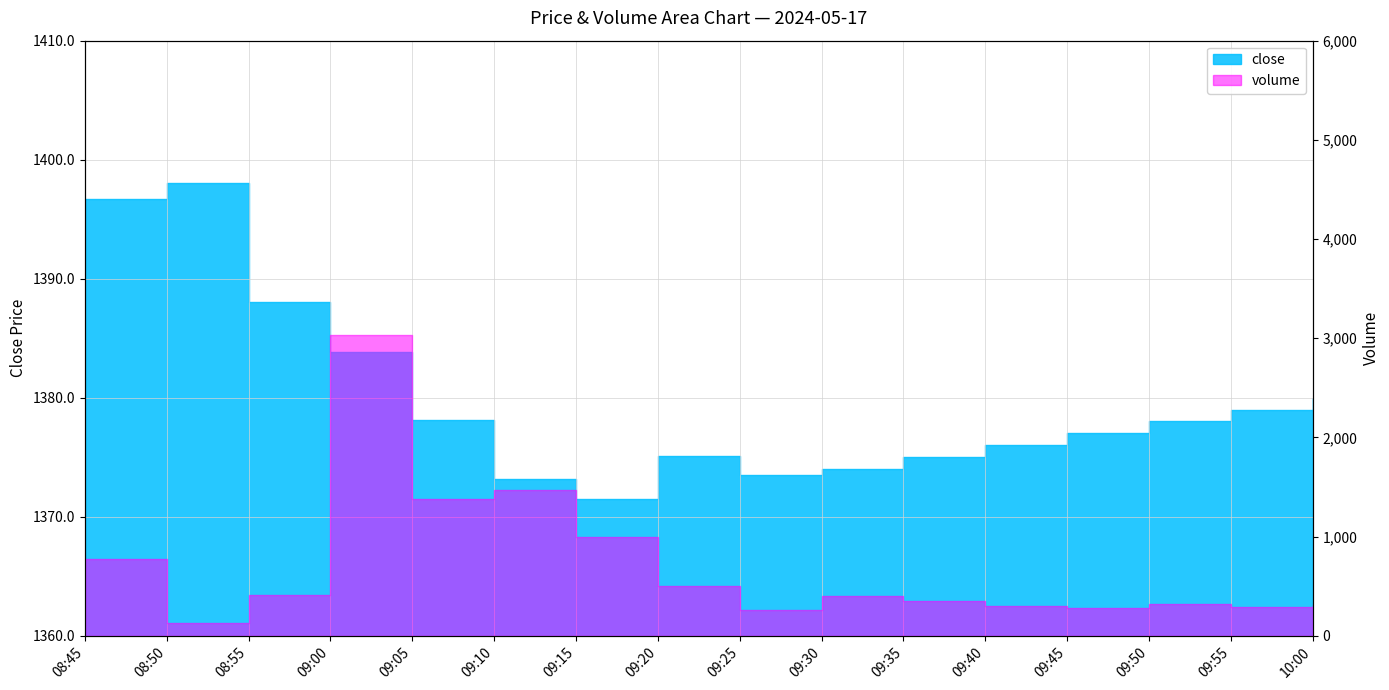

Reading left to right, list all the values displayed in this chart.

08:45=1396.7	08:50=1398.0	08:55=1388.0	09:00=1383.8	09:05=1378.1	09:10=1373.2	09:15=1371.5	09:20=1375.1	09:25=1373.5	09:30=1374.0	09:35=1375.0	09:40=1376.0	09:45=1377.0	09:50=1378.0	09:55=1379.0	10:00=1380.0